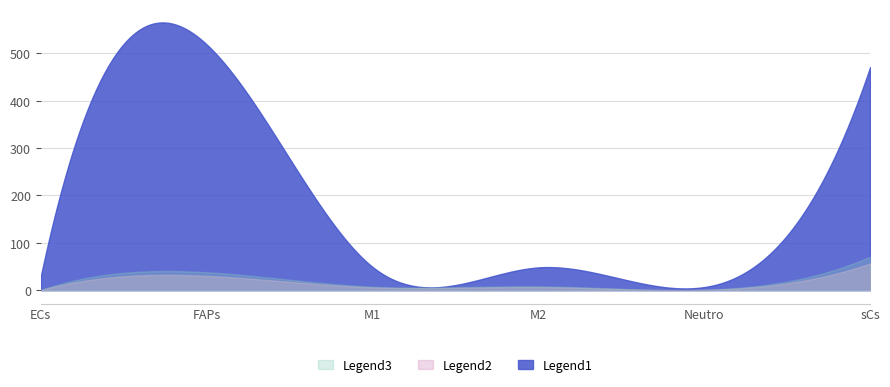

Does the chart have visible grid lines?

Yes